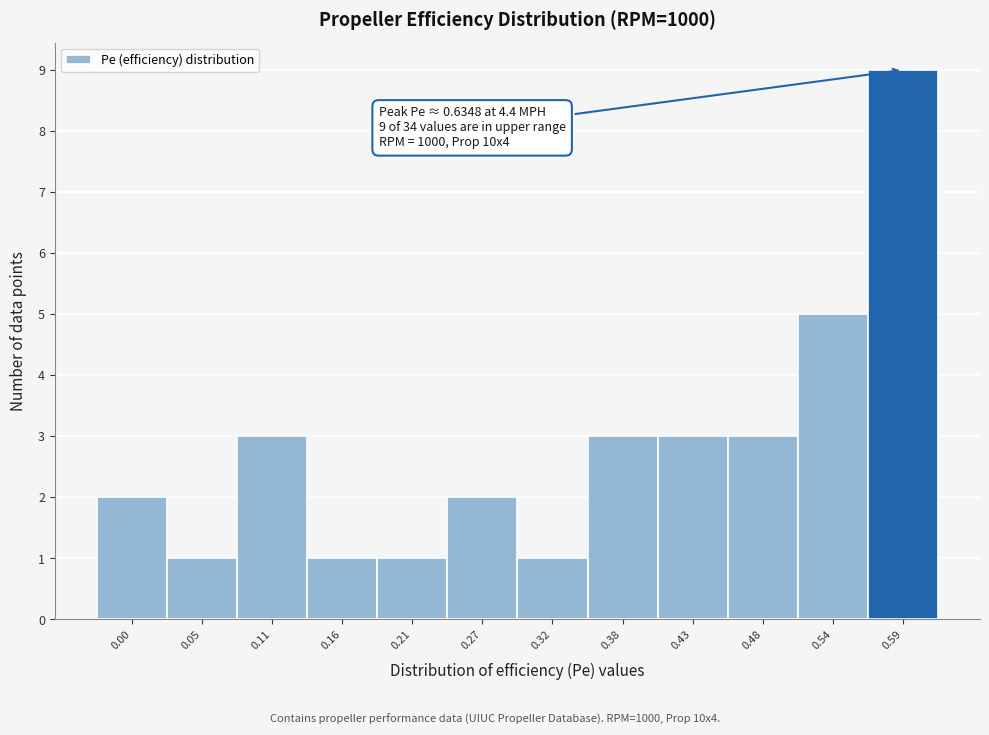

Reading right to left, list all the values displayed in this chart.

0.59=9	0.54=5	0.48=3	0.43=3	0.38=3	0.32=1	0.27=2	0.21=1	0.16=1	0.11=3	0.05=1	0.00=2